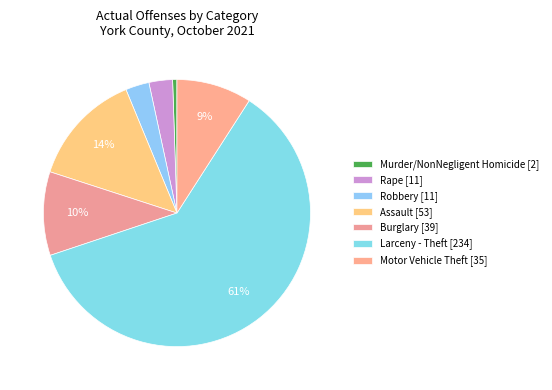

The Robbery slice represents 3% of the pie. True or false?

True